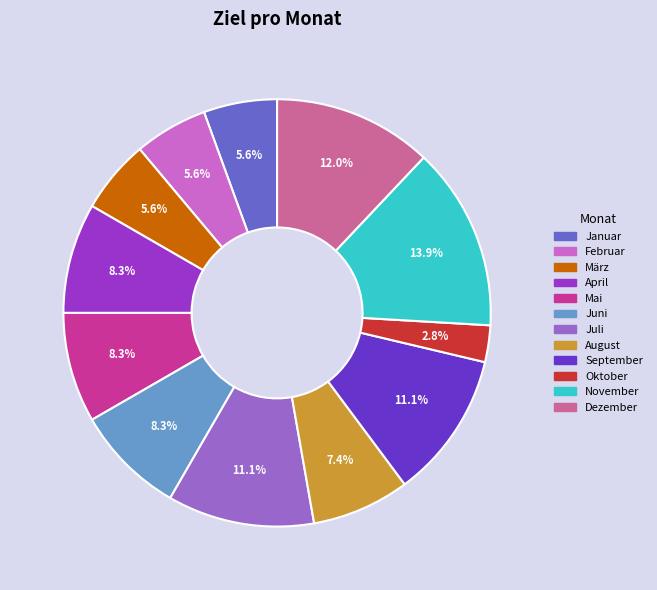

To the nearest percent, what is the difference between the Januar and August slice percentages?

2%